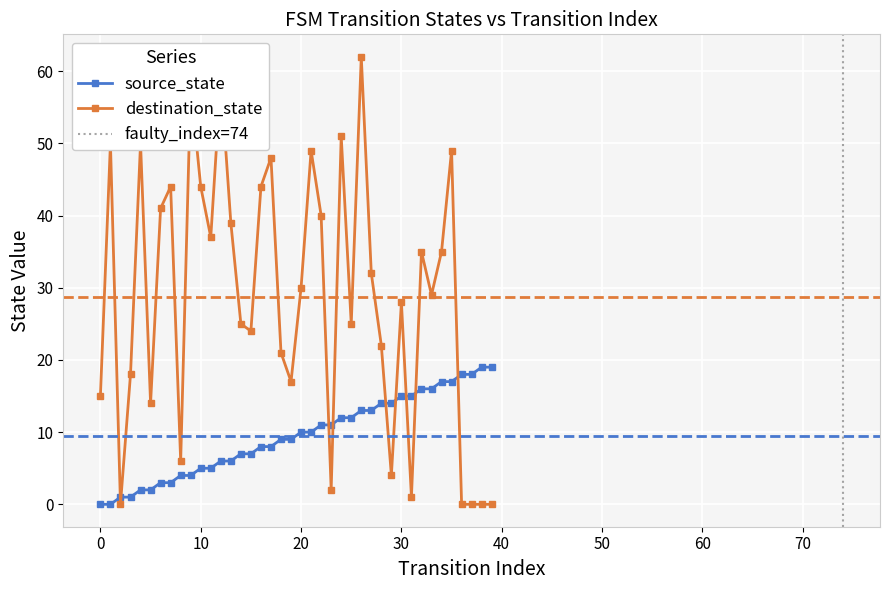

In destination_state, how many points are lower than both neighbors (excluding endpoints)?

11